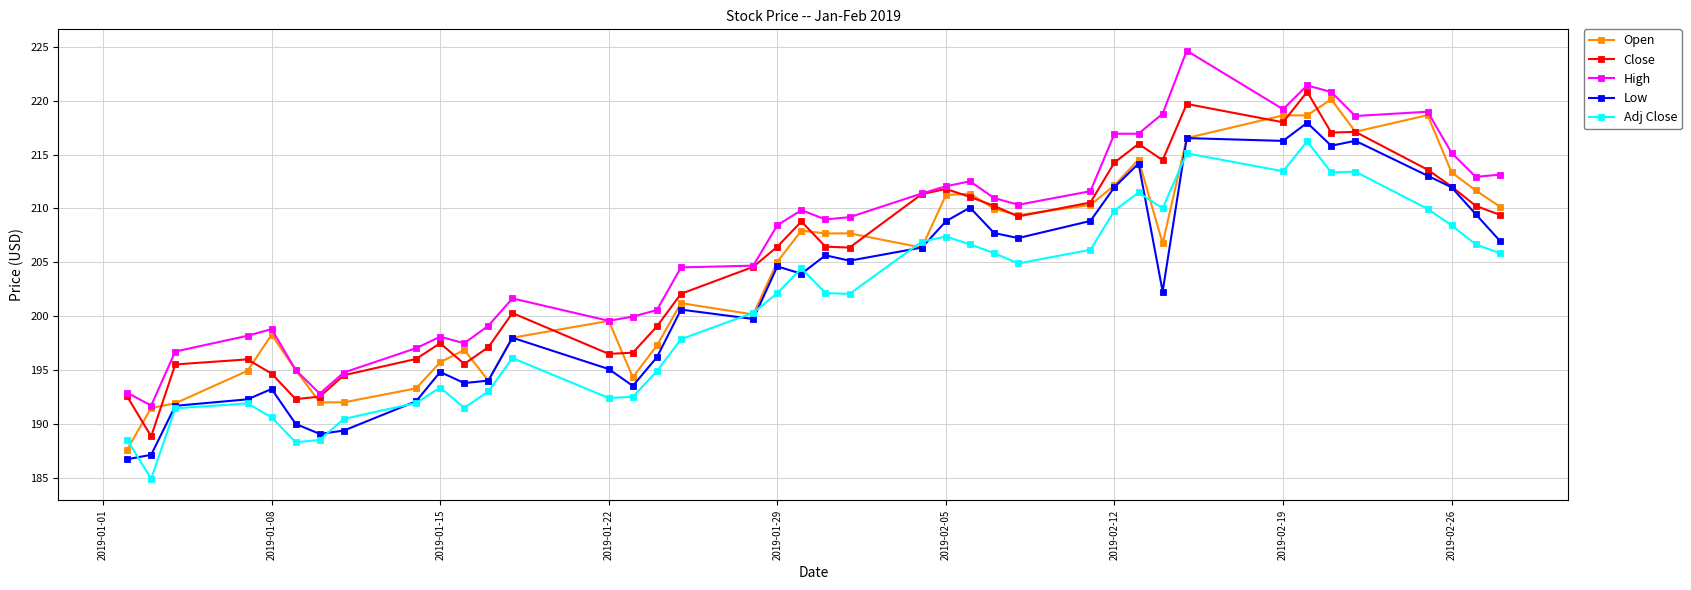

Is this an area chart (filled region under the line)?

No